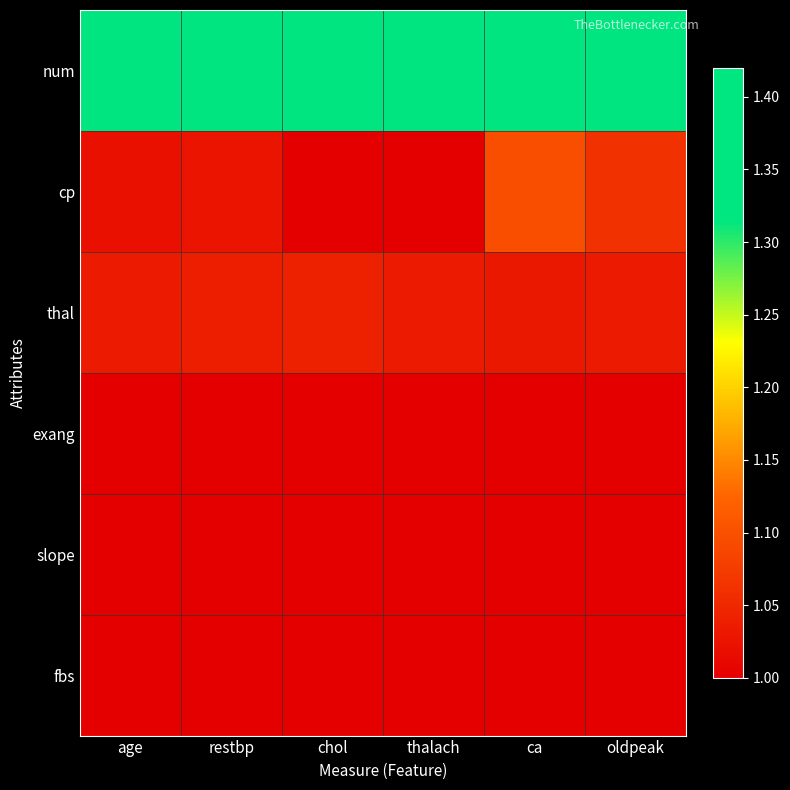

What is the difference between the highest and lowest values at chol?

0.4